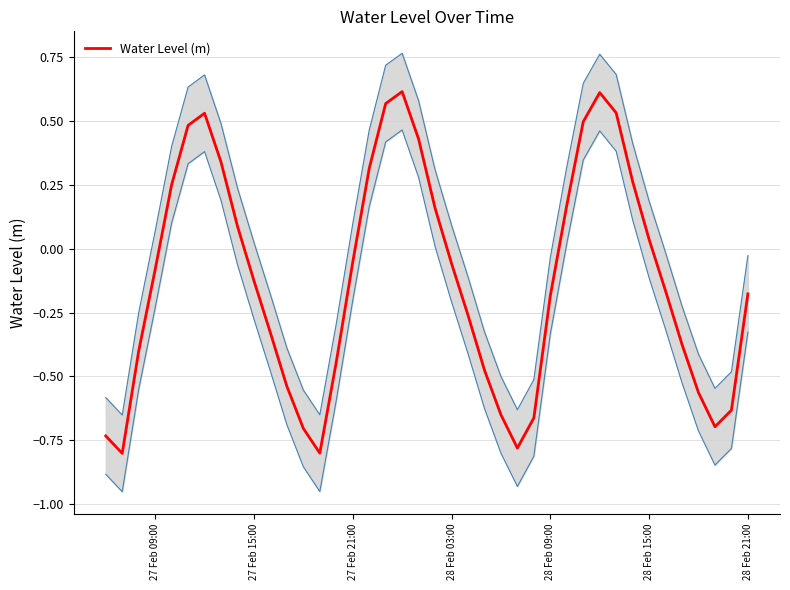

What is the difference between the second highest and minimum values?

1.4